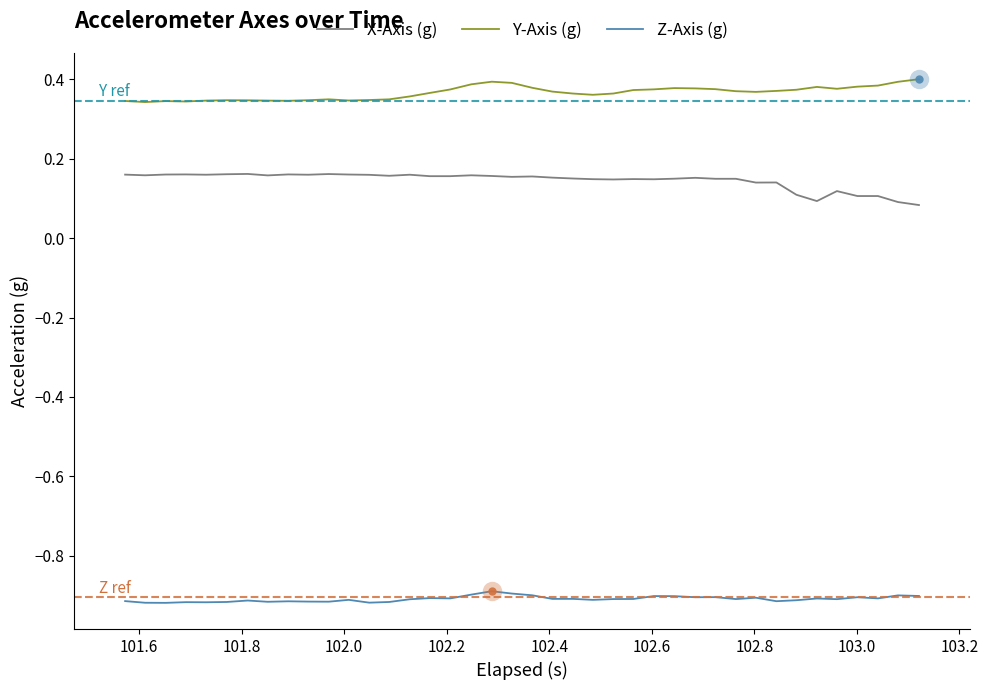

True or false: Z-Axis (g) and X-Axis (g) intersect in this chart.

False